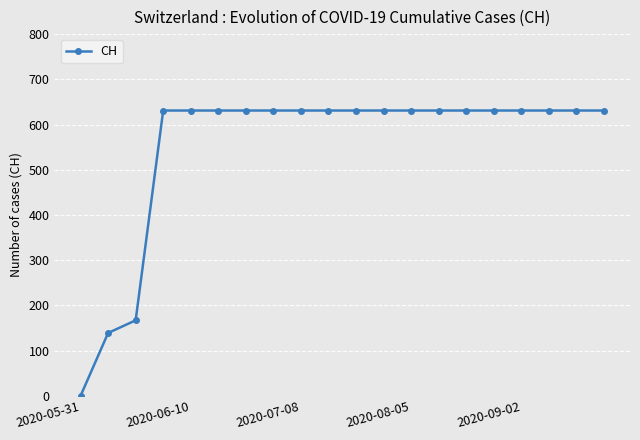

What is the maximum value shown in the chart?

631